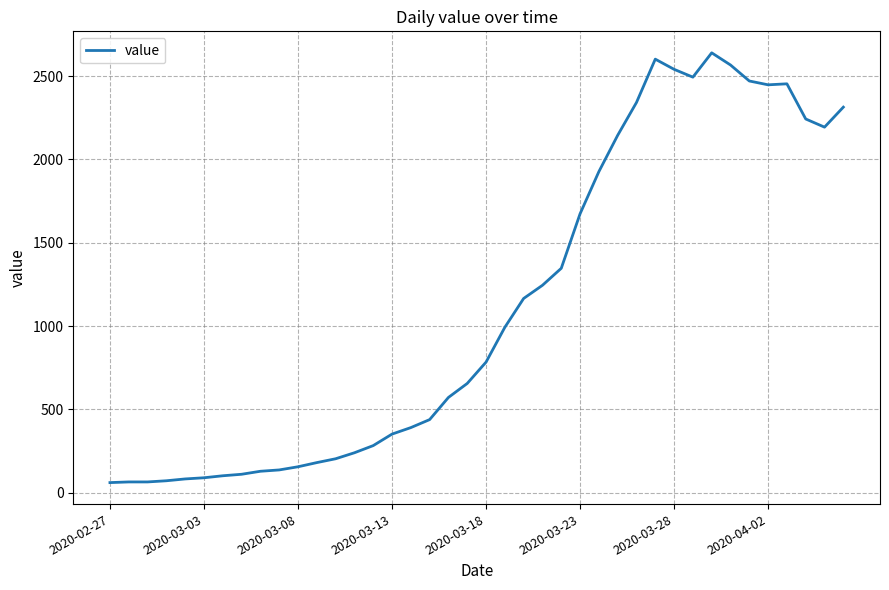

What is the maximum value shown in the chart?

2640